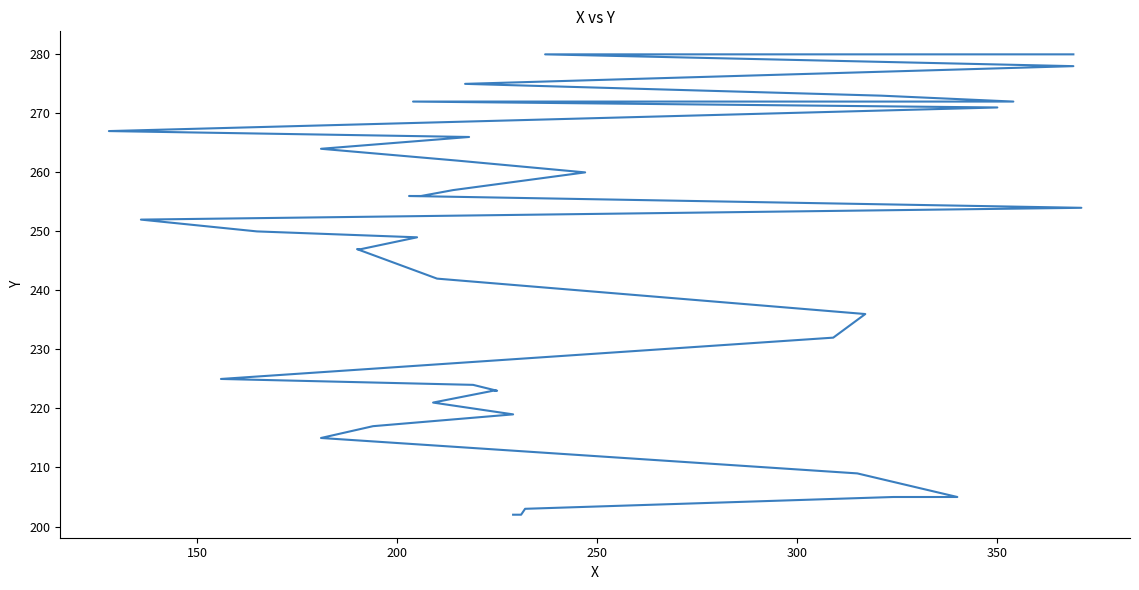

What is the sum of all values?

9771